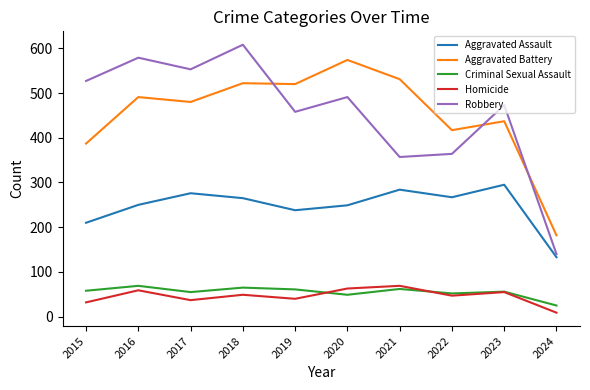

What are all the series names shown in the legend?

Aggravated Assault, Aggravated Battery, Criminal Sexual Assault, Homicide, Robbery